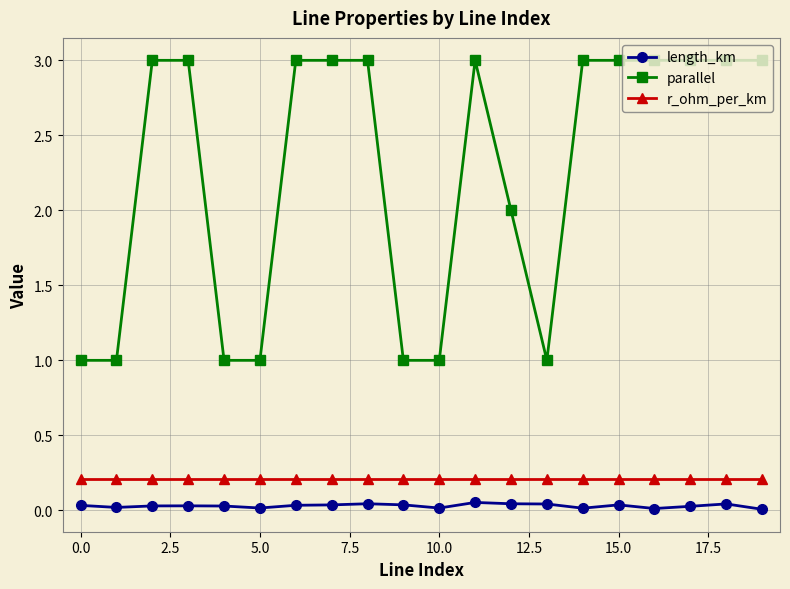

Which series has the largest range (max minus min)?

parallel